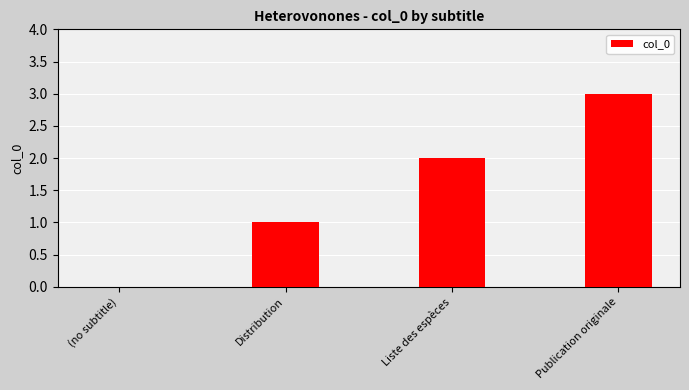

How many positive values are there?

3